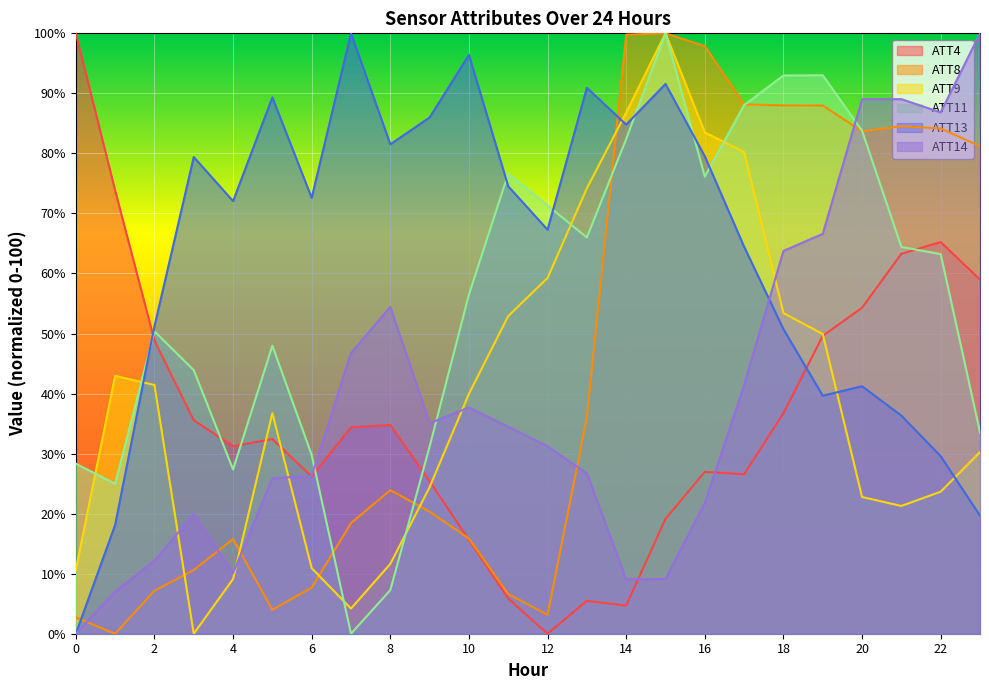

At which label does ATT11 reach its peak?

15